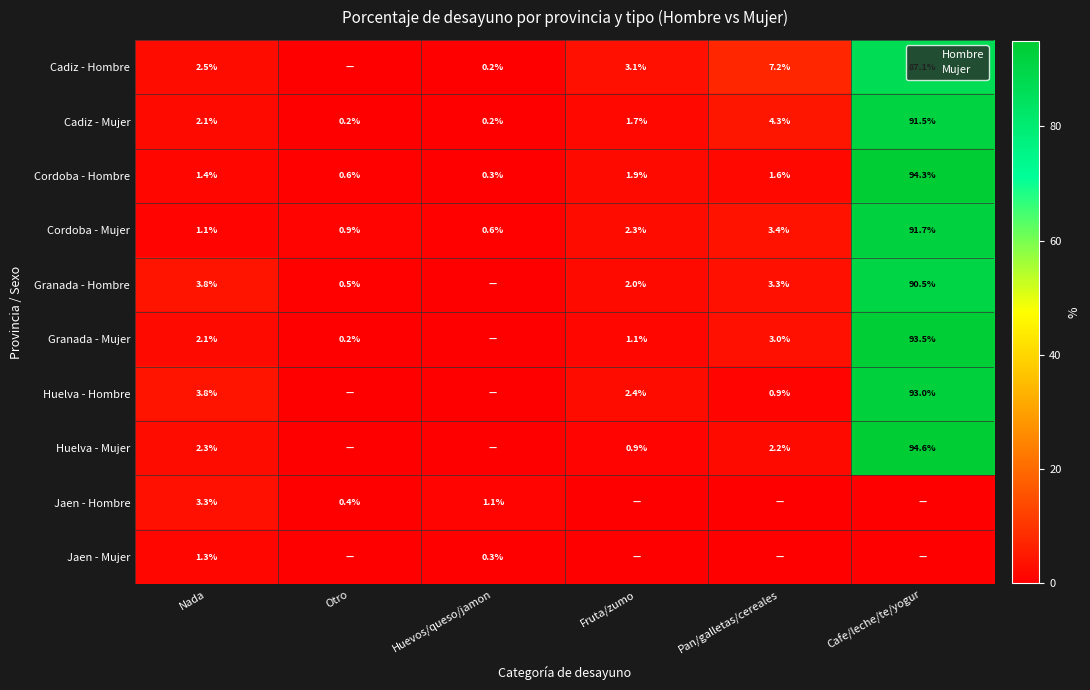

What is the difference between the second highest and minimum values in the Huelva - Hombre series?

3.8